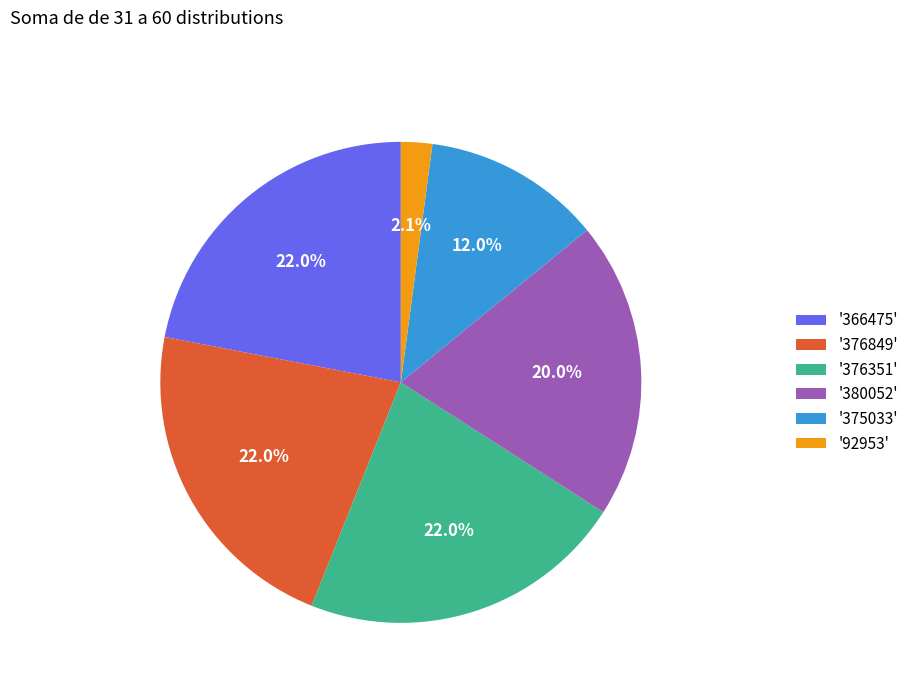

What percentage is NOT represented by '375033'?

88.0%